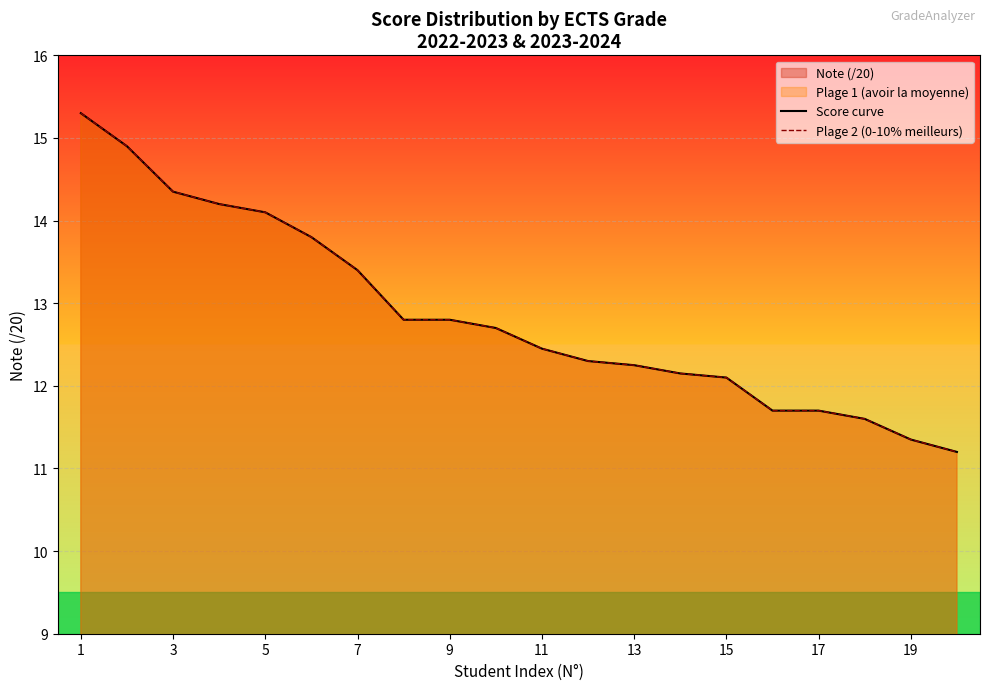

What is the total value across all series at 15?

25.6